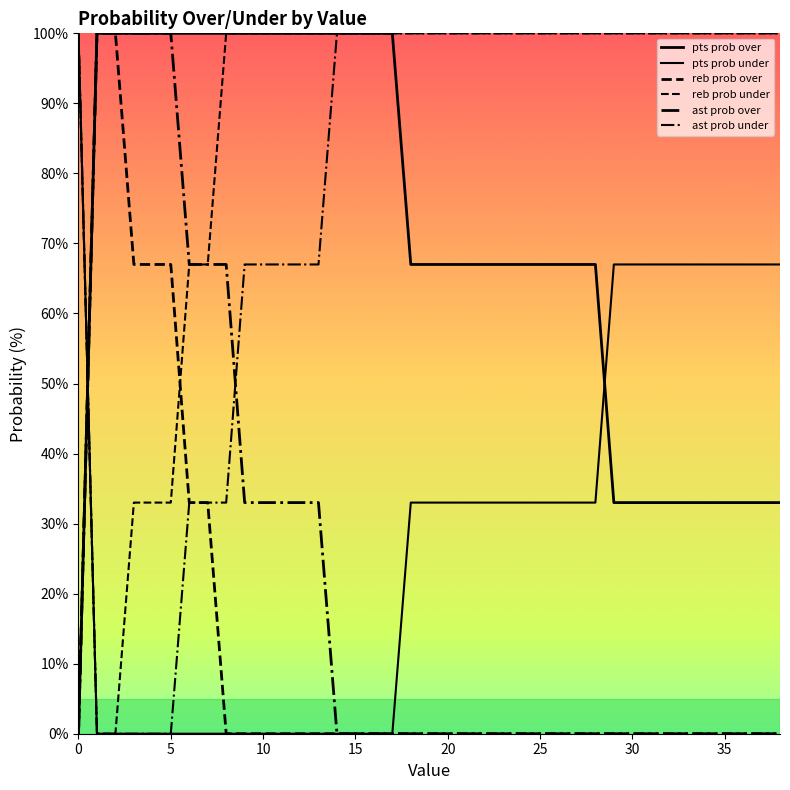

Does the chart have visible grid lines?

No